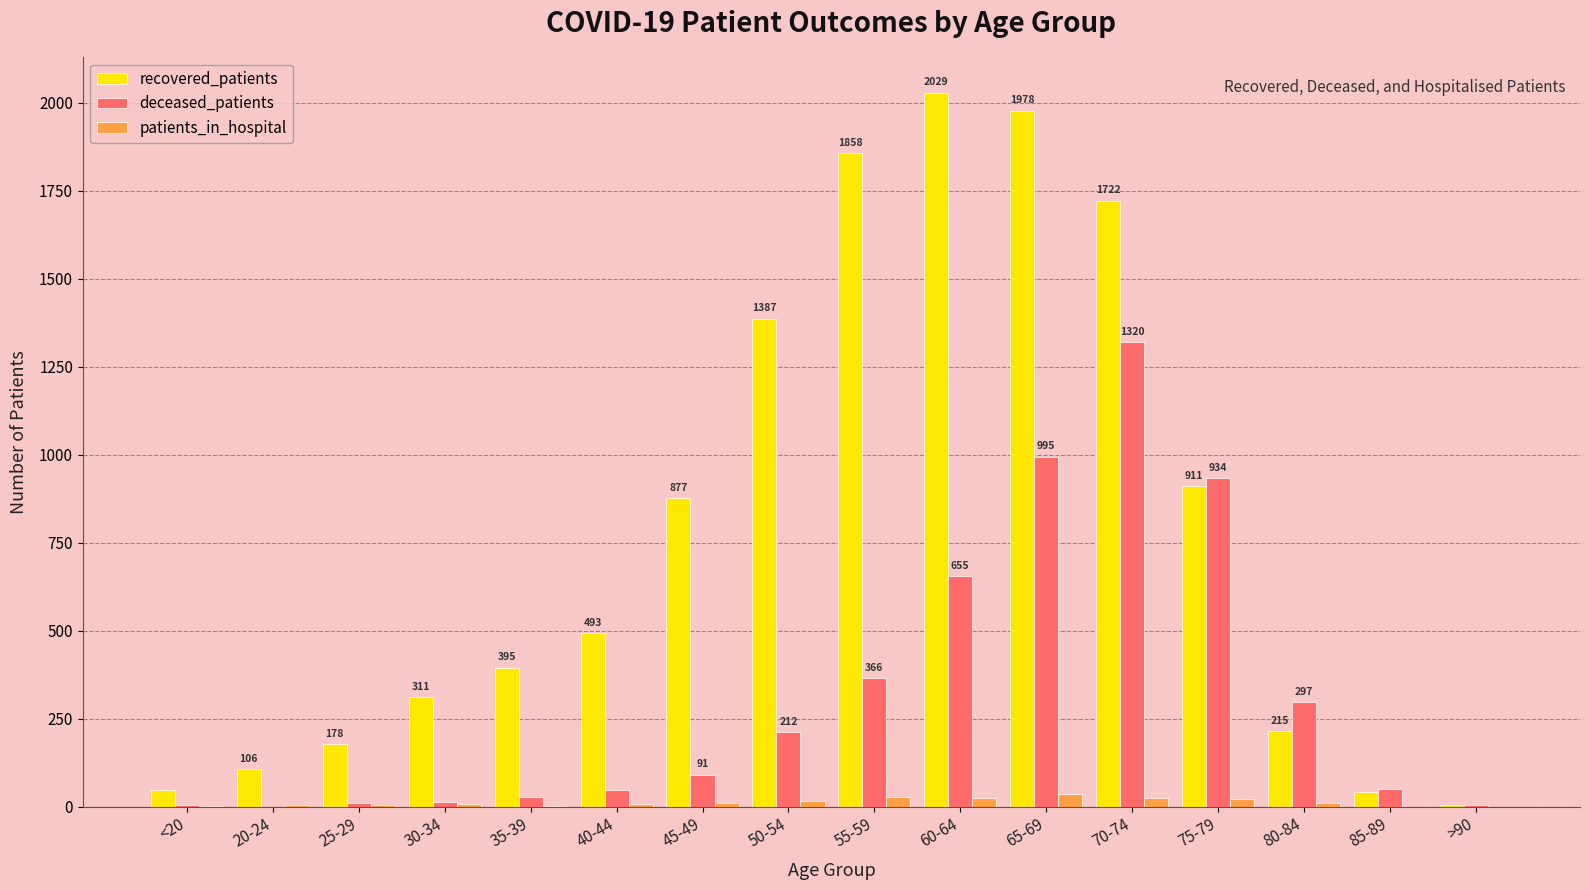

Where is recovered_patients nearest to the value 1017?

75-79